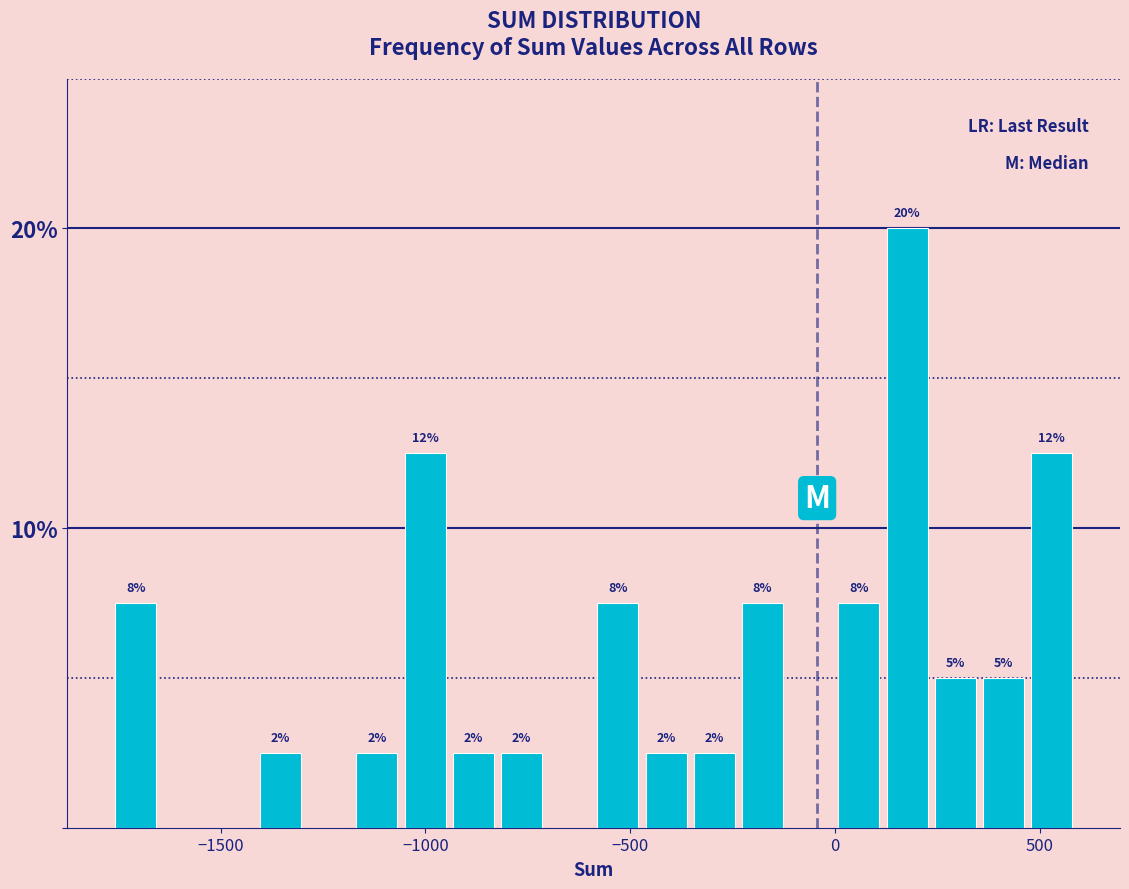

Around what value on the x-axis is the tallest bar? Give the approximate position of its centre, as read against the axis.

200